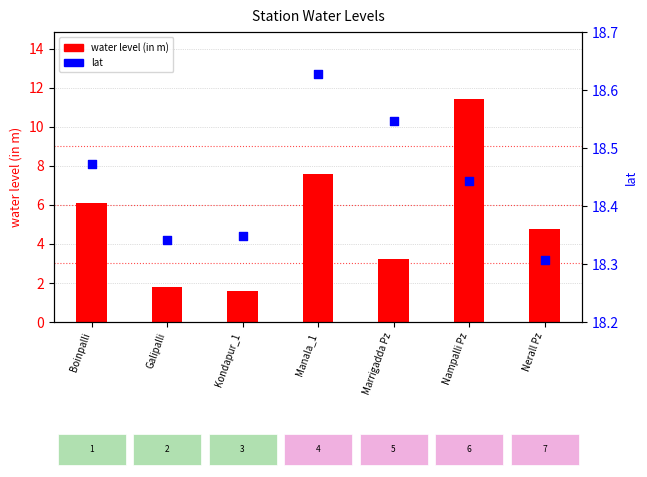

What are all the series names shown in the legend?

water level (in m), lat